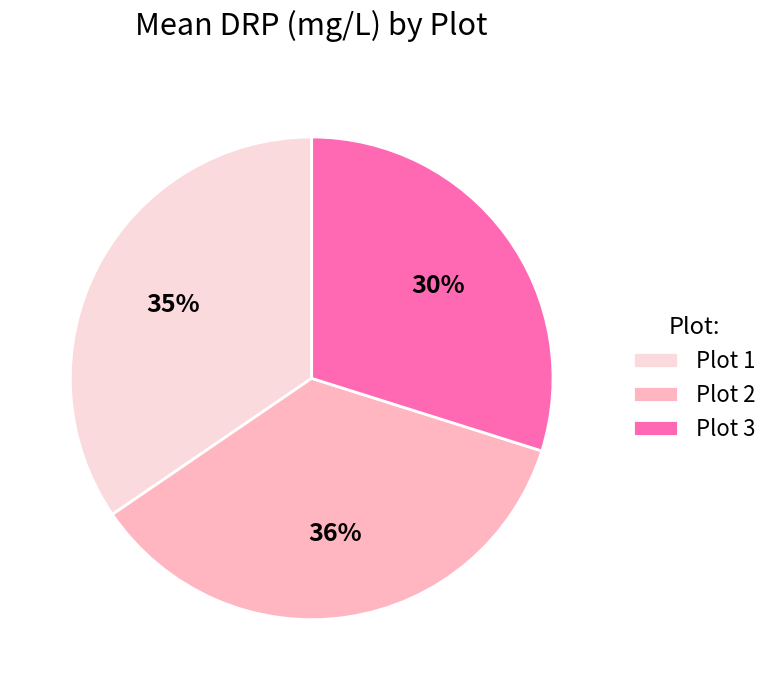

To the nearest percent, what is the combined percentage of Plot 1 and Plot 3?

64%